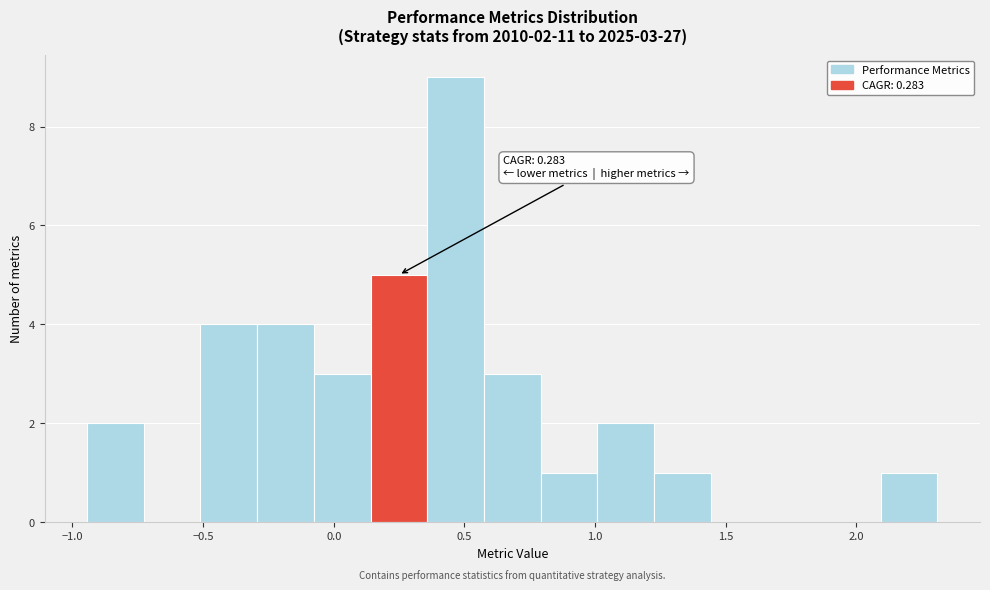

Which range on the x-axis has the tallest bar?

0.35 to 0.55